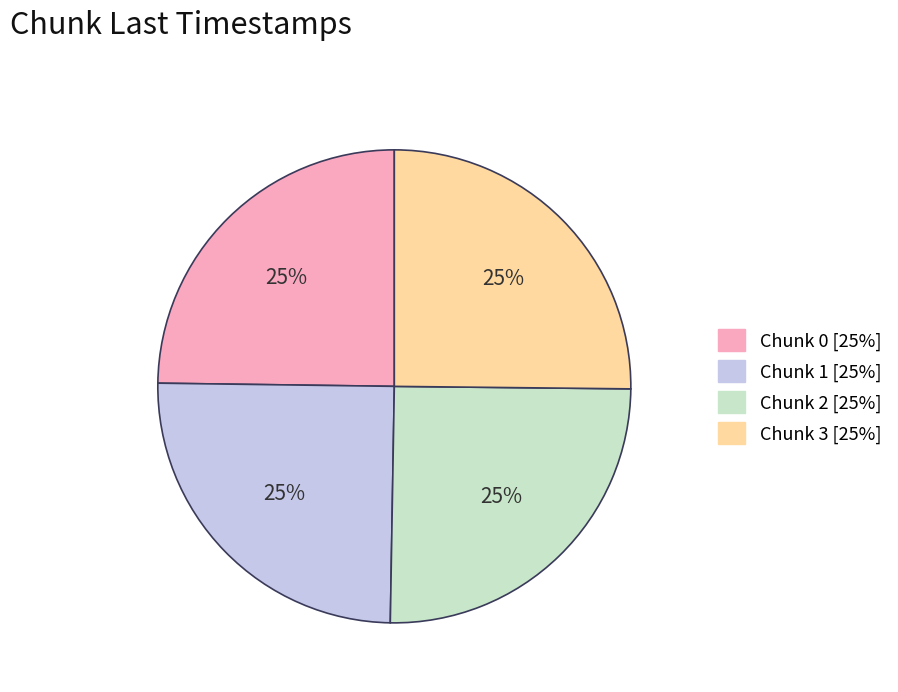

To the nearest percent, what is the average slice percentage?

25%